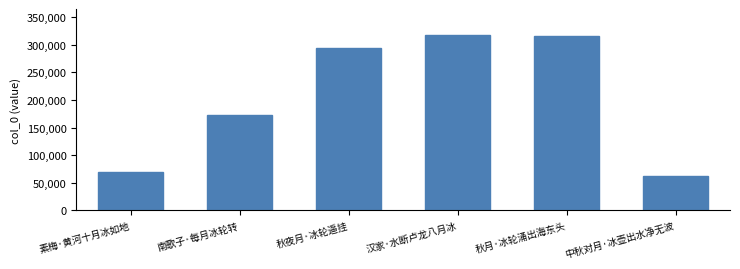

Where is the data nearest to the value 189669?

南歌子·每月冰轮转